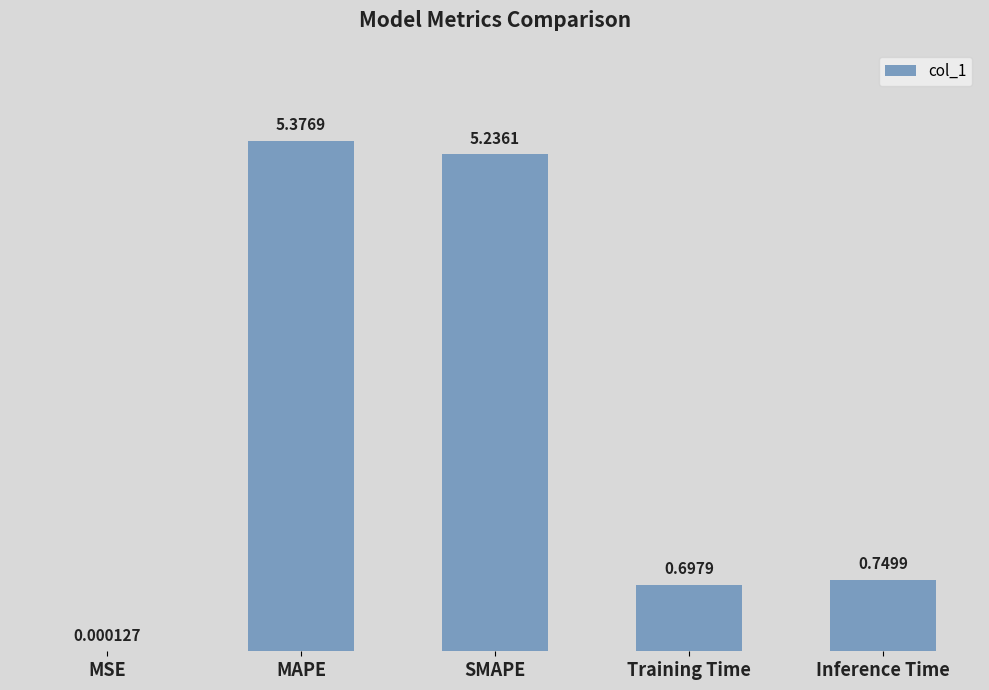

Which category has the highest value across all series?

MAPE